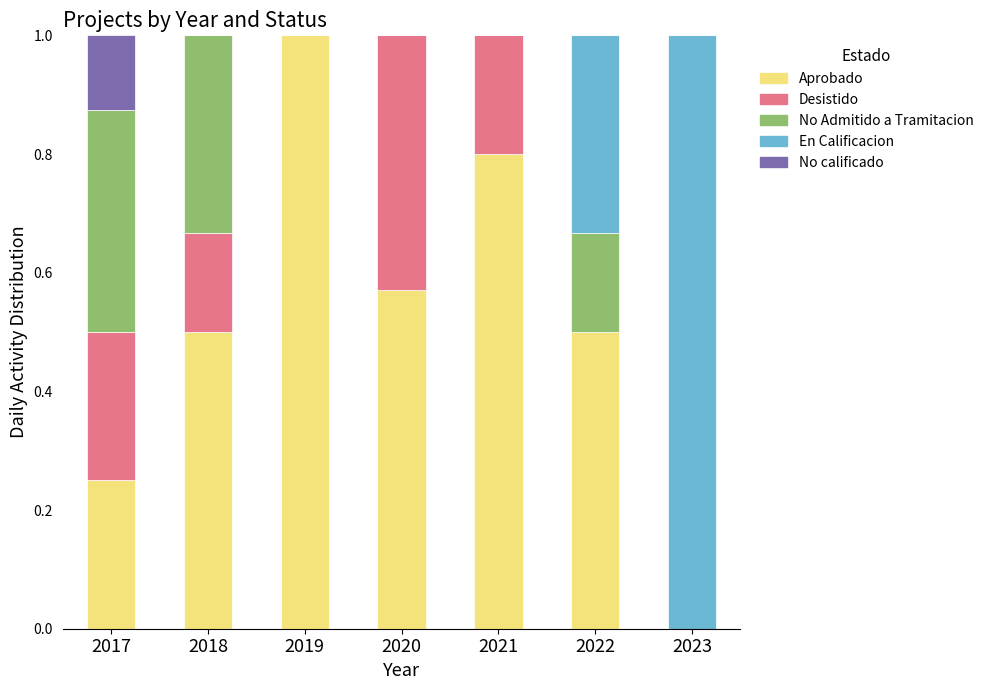

At which label does Aprobado reach its peak?

2019